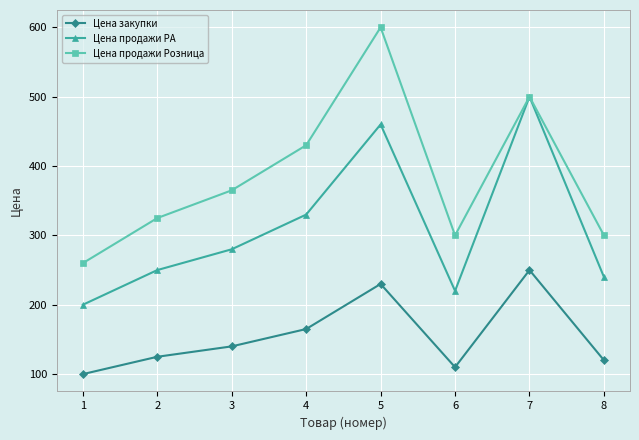

Reading right to left, list all the values displayed in this chart.

Цена закупки: 120	250	110	230	165	140	125	100
Цена продажи РА: 240	500	220	460	330	280	250	200
Цена продажи Розница: 300	500	300	600	430	365	325	260